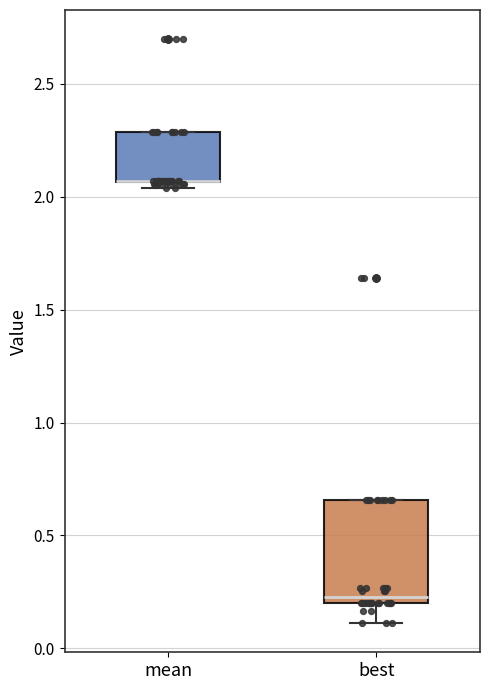

Reading left to right, read every box against the y-axis: the position of its median line, the range the box covers, and the ends of its whiskers. The values are not printed on the chart, so give them approximately, as read against the axis.

mean: median 2.05 (drawn on the box's lower edge), box 2.05 to 2.30, whiskers 2.05 (just below the box's lower edge) to 2.30
best: median 0.25, box 0.20 to 0.65, whiskers 0.10 to 0.65